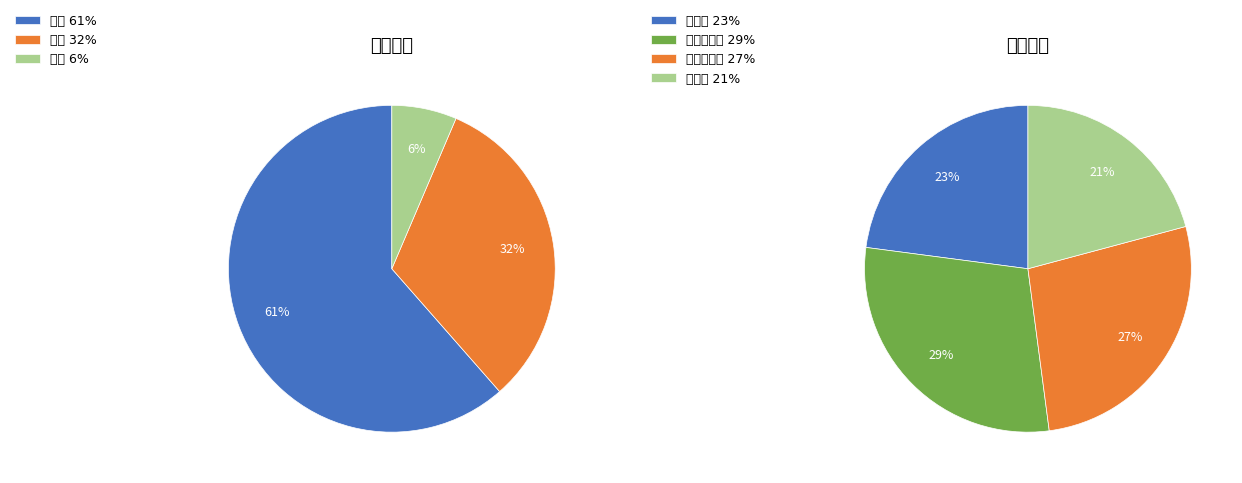

How many segments does this pie chart have?

3